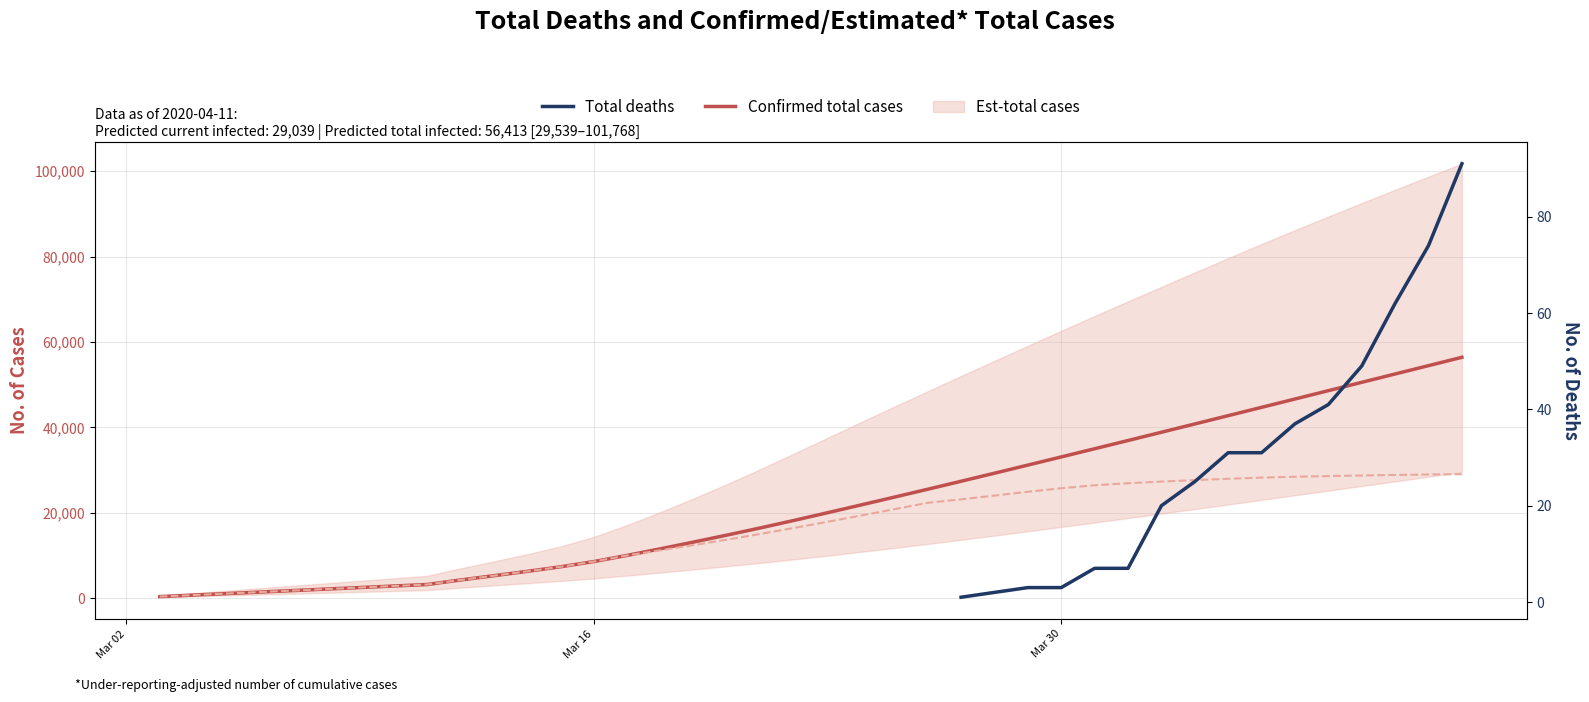

True or false: Total deaths and Confirmed total cases intersect in this chart.

False